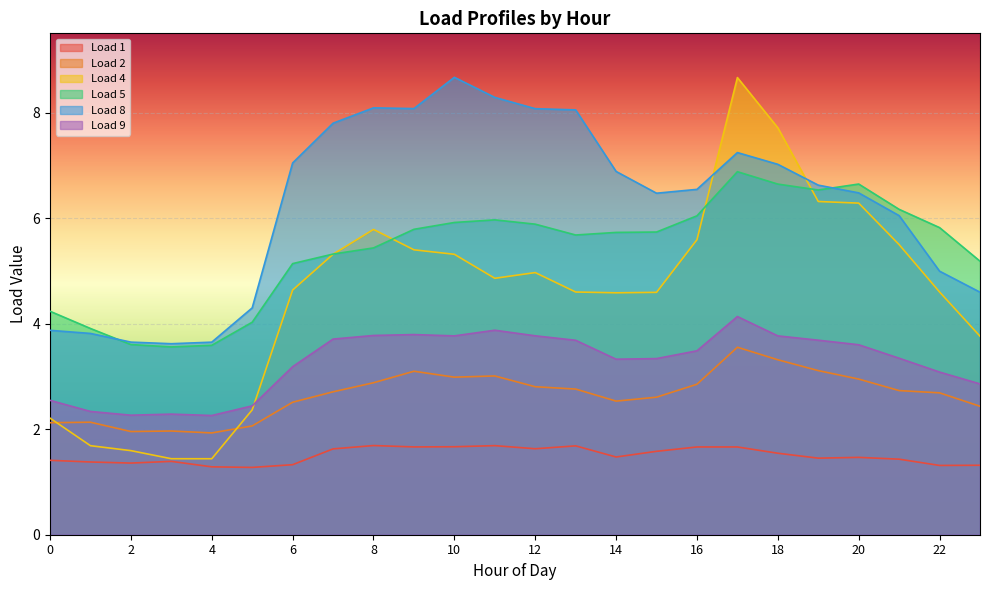

What is the difference between the highest and lowest values at 9?

6.4